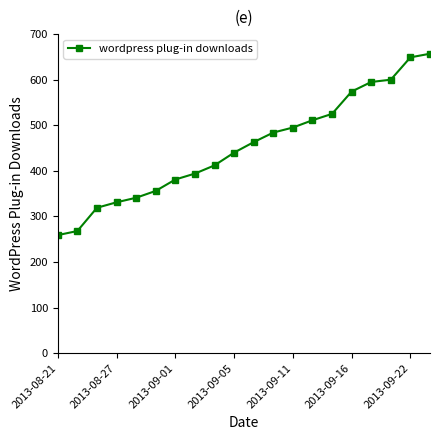

Count the number of data series in this chart.

1